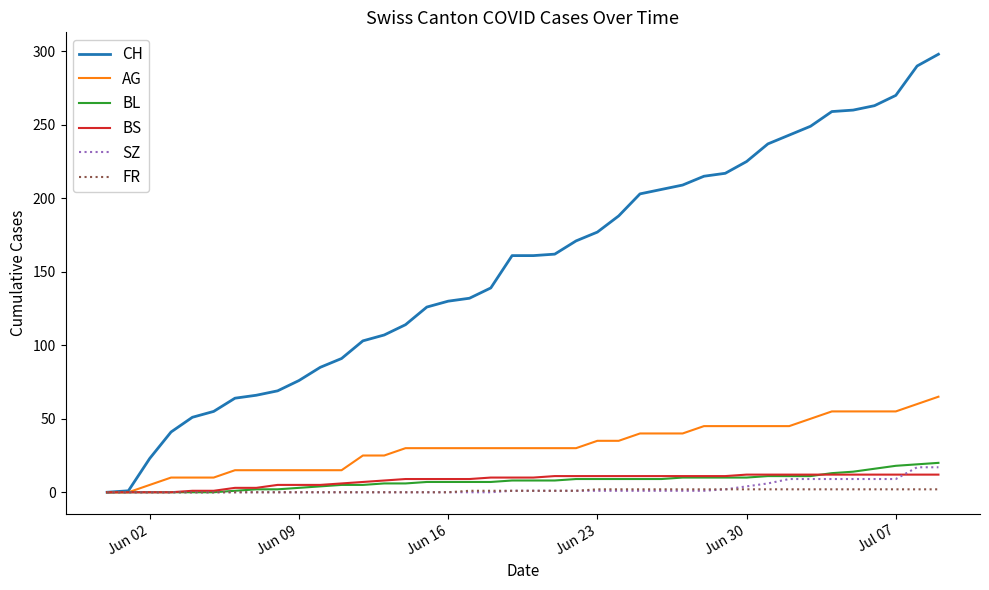

Which series has the widest spread of values?

CH